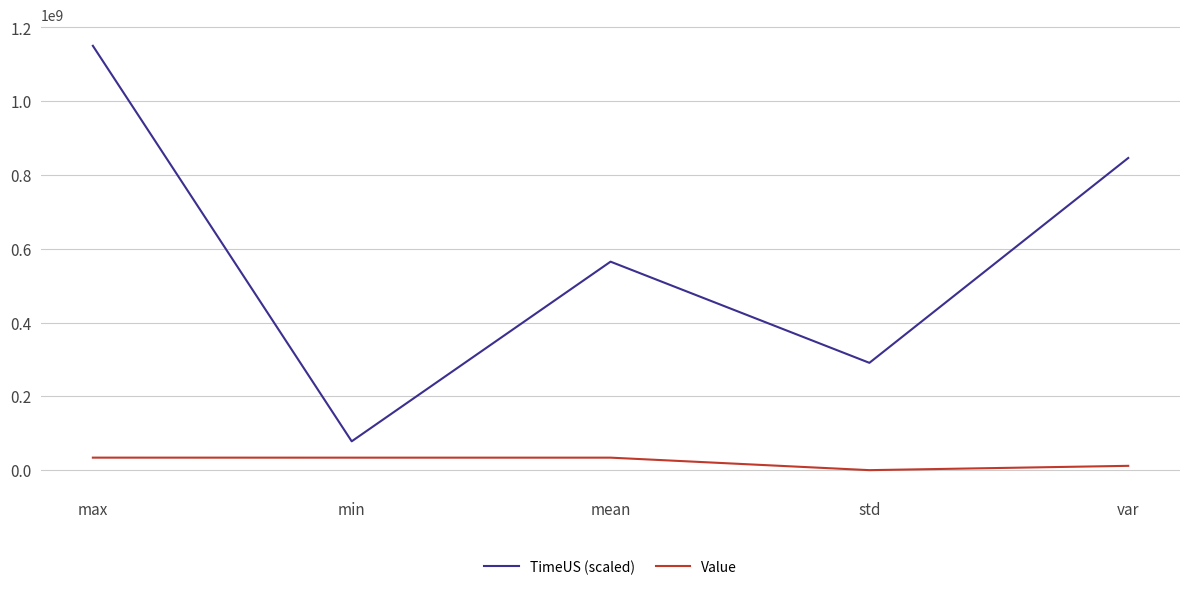

What is the difference between the highest and lowest values at var?

834483508